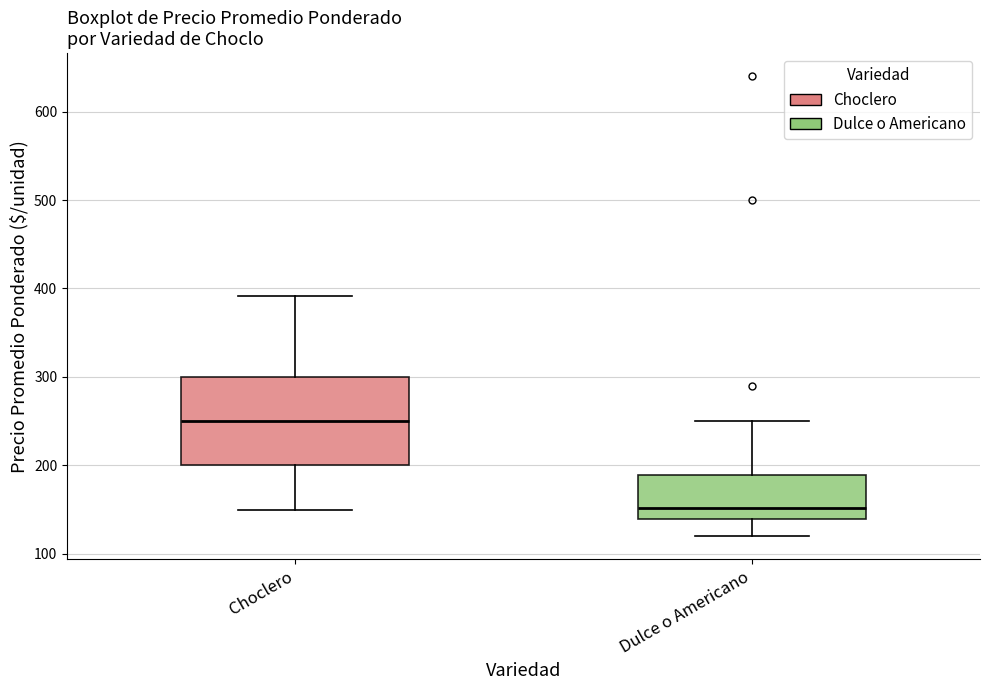

Where is the upper edge of the box for Choclero on the y-axis? The values are not printed on the chart, so give them approximately, as read against the axis.

300